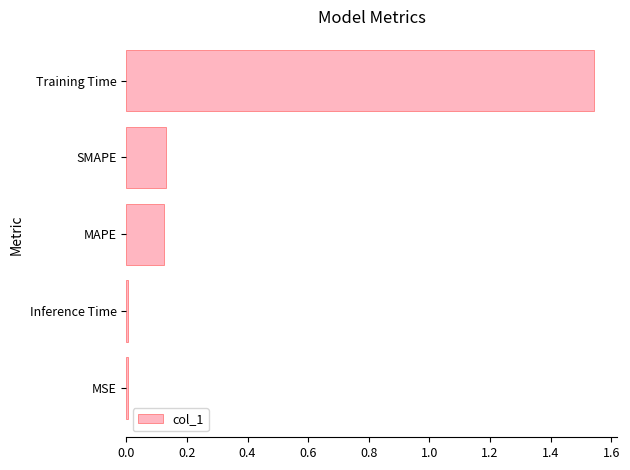

The value at MAPE is 0.0. True or false?

False